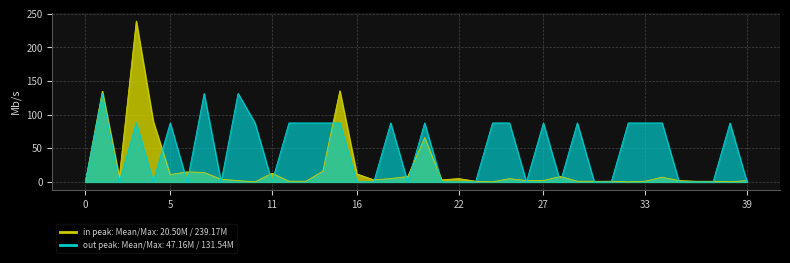

At 22, list the series in order from largest to smallest.

in peak, out peak